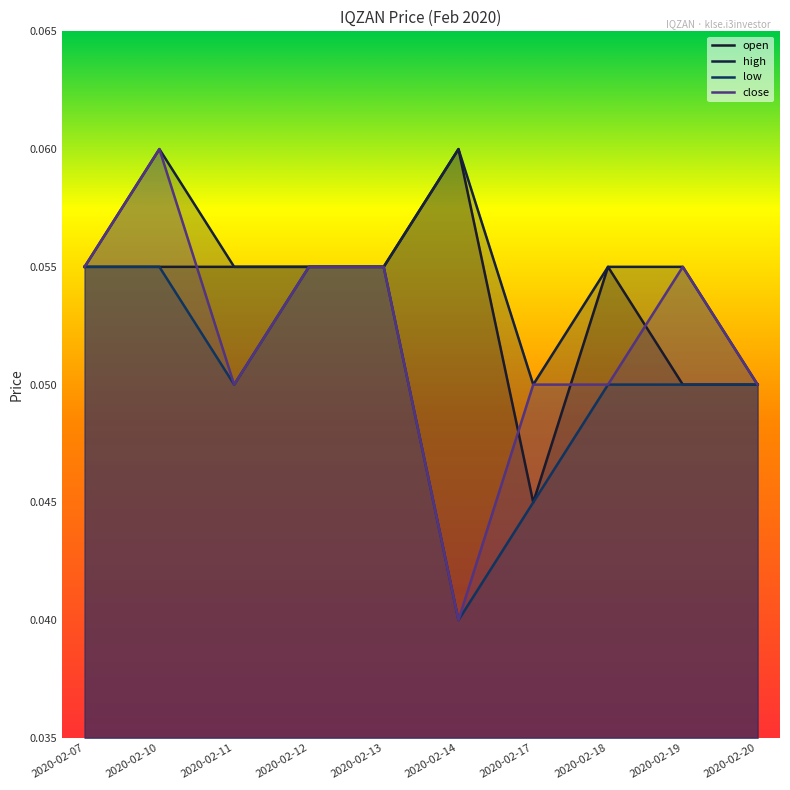

Reading left to right, list all the values displayed in this chart.

open: 2020-02-07=0.1	2020-02-10=0.1	2020-02-11=0.1	2020-02-12=0.1	2020-02-13=0.1	2020-02-14=0.1	2020-02-17=0.0	2020-02-18=0.1	2020-02-19=0.1	2020-02-20=0.1
high: 2020-02-07=0.1	2020-02-10=0.1	2020-02-11=0.1	2020-02-12=0.1	2020-02-13=0.1	2020-02-14=0.1	2020-02-17=0.1	2020-02-18=0.1	2020-02-19=0.1	2020-02-20=0.1
low: 2020-02-07=0.1	2020-02-10=0.1	2020-02-11=0.1	2020-02-12=0.1	2020-02-13=0.1	2020-02-14=0.0	2020-02-17=0.0	2020-02-18=0.1	2020-02-19=0.1	2020-02-20=0.1
close: 2020-02-07=0.1	2020-02-10=0.1	2020-02-11=0.1	2020-02-12=0.1	2020-02-13=0.1	2020-02-14=0.0	2020-02-17=0.1	2020-02-18=0.1	2020-02-19=0.1	2020-02-20=0.1